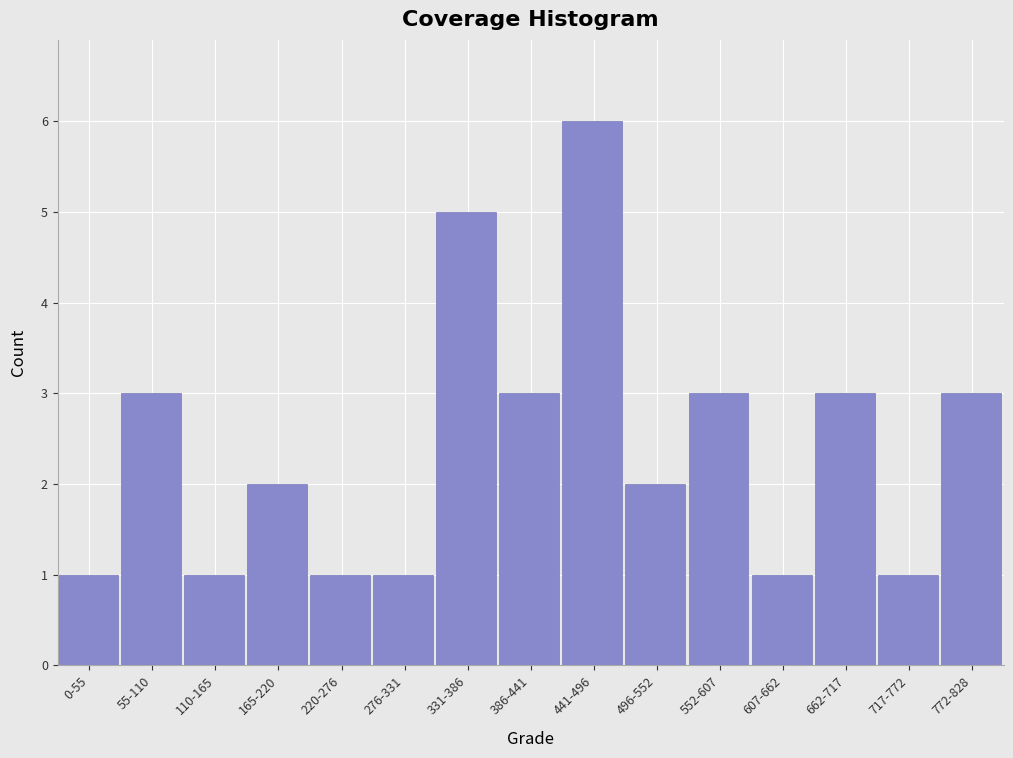

Reading left to right, list all the values displayed in this chart.

0-55=1	55-110=3	110-165=1	165-220=2	220-276=1	276-331=1	331-386=5	386-441=3	441-496=6	496-552=2	552-607=3	607-662=1	662-717=3	717-772=1	772-828=3